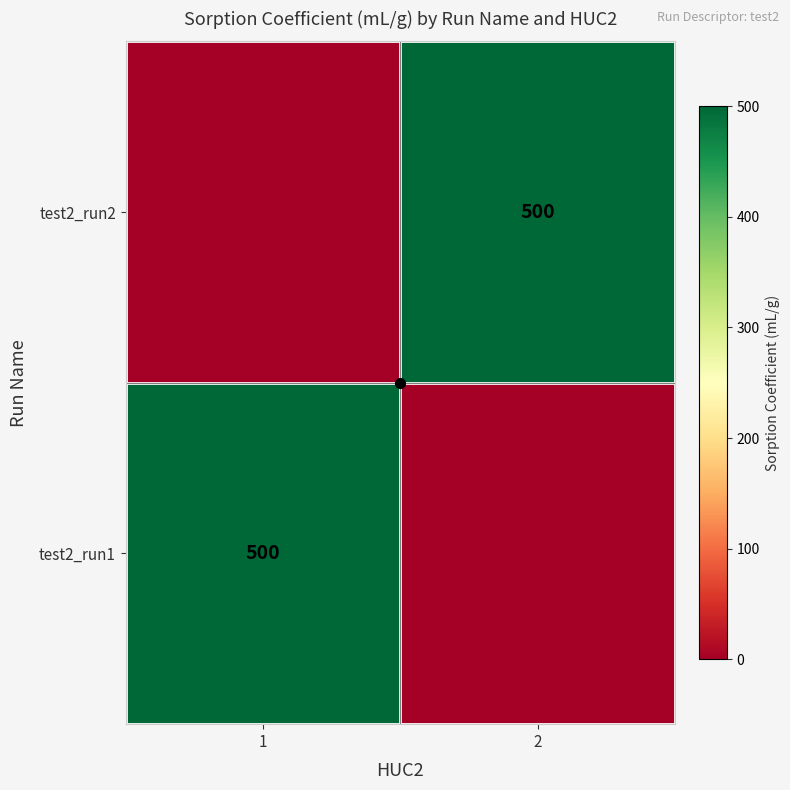

Which series has the widest spread of values?

test2_run1